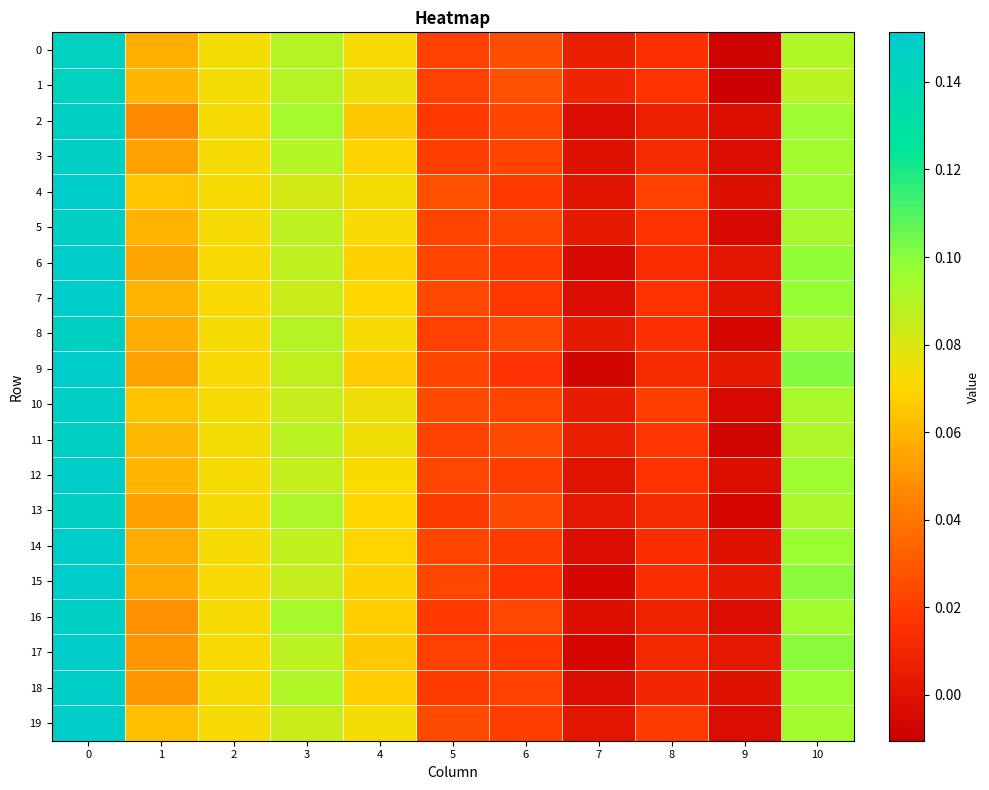

Reading left to right, list all the values displayed in this chart.

0: 0=0.1	1=0.1	2=0.1	3=0.1	4=0.1	5=0.0	6=0.0	7=0.0	8=0.0	9=-0.0	10=0.1
1: 0=0.1	1=0.1	2=0.1	3=0.1	4=0.1	5=0.0	6=0.0	7=0.0	8=0.0	9=-0.0	10=0.1
2: 0=0.1	1=0.0	2=0.1	3=0.1	4=0.1	5=0.0	6=0.0	7=-0.0	8=0.0	9=-0.0	10=0.1
3: 0=0.1	1=0.1	2=0.1	3=0.1	4=0.1	5=0.0	6=0.0	7=-0.0	8=0.0	9=-0.0	10=0.1
4: 0=0.2	1=0.1	2=0.1	3=0.1	4=0.1	5=0.0	6=0.0	7=0.0	8=0.0	9=-0.0	10=0.1
5: 0=0.1	1=0.1	2=0.1	3=0.1	4=0.1	5=0.0	6=0.0	7=0.0	8=0.0	9=-0.0	10=0.1
6: 0=0.1	1=0.1	2=0.1	3=0.1	4=0.1	5=0.0	6=0.0	7=-0.0	8=0.0	9=0.0	10=0.1
7: 0=0.2	1=0.1	2=0.1	3=0.1	4=0.1	5=0.0	6=0.0	7=-0.0	8=0.0	9=0.0	10=0.1
8: 0=0.1	1=0.1	2=0.1	3=0.1	4=0.1	5=0.0	6=0.0	7=0.0	8=0.0	9=-0.0	10=0.1
9: 0=0.2	1=0.1	2=0.1	3=0.1	4=0.1	5=0.0	6=0.0	7=-0.0	8=0.0	9=0.0	10=0.1
10: 0=0.1	1=0.1	2=0.1	3=0.1	4=0.1	5=0.0	6=0.0	7=0.0	8=0.0	9=-0.0	10=0.1
11: 0=0.1	1=0.1	2=0.1	3=0.1	4=0.1	5=0.0	6=0.0	7=0.0	8=0.0	9=-0.0	10=0.1
12: 0=0.1	1=0.1	2=0.1	3=0.1	4=0.1	5=0.0	6=0.0	7=-0.0	8=0.0	9=-0.0	10=0.1
13: 0=0.1	1=0.1	2=0.1	3=0.1	4=0.1	5=0.0	6=0.0	7=0.0	8=0.0	9=-0.0	10=0.1
14: 0=0.1	1=0.1	2=0.1	3=0.1	4=0.1	5=0.0	6=0.0	7=-0.0	8=0.0	9=-0.0	10=0.1
15: 0=0.2	1=0.1	2=0.1	3=0.1	4=0.1	5=0.0	6=0.0	7=-0.0	8=0.0	9=0.0	10=0.1
16: 0=0.1	1=0.0	2=0.1	3=0.1	4=0.1	5=0.0	6=0.0	7=-0.0	8=0.0	9=-0.0	10=0.1
17: 0=0.2	1=0.1	2=0.1	3=0.1	4=0.1	5=0.0	6=0.0	7=-0.0	8=0.0	9=0.0	10=0.1
18: 0=0.1	1=0.1	2=0.1	3=0.1	4=0.1	5=0.0	6=0.0	7=-0.0	8=0.0	9=-0.0	10=0.1
19: 0=0.1	1=0.1	2=0.1	3=0.1	4=0.1	5=0.0	6=0.0	7=0.0	8=0.0	9=-0.0	10=0.1